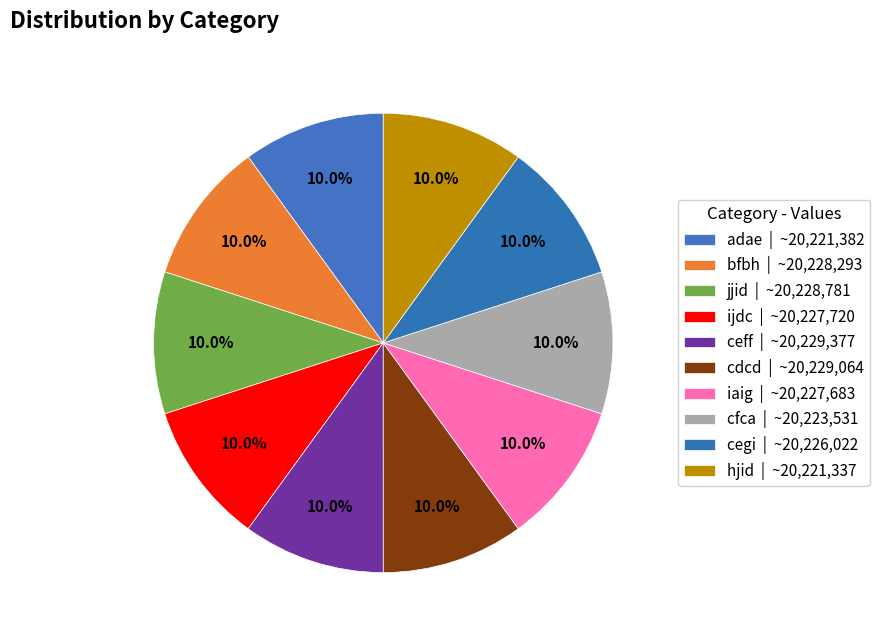

Which has a higher value, iaig or bfbh?

bfbh